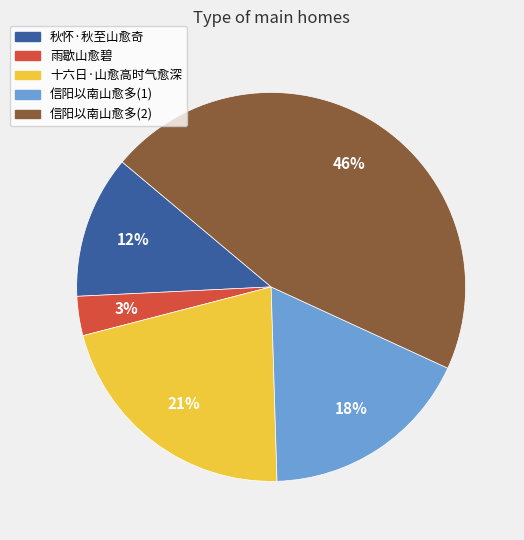

To the nearest percent, what is the average slice percentage?

20%